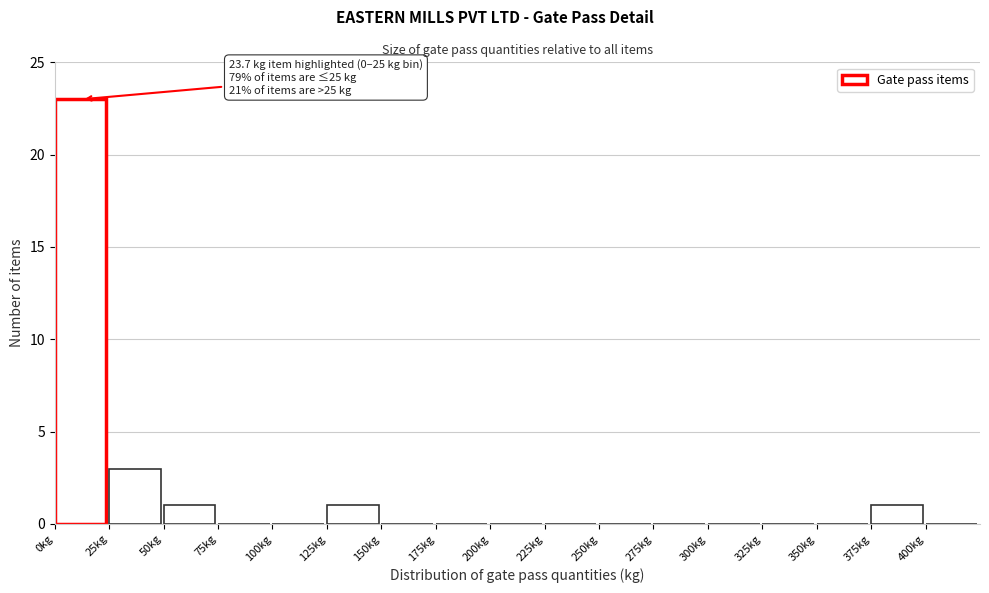

Over which range of the x-axis is the bar tallest?

0 to 25